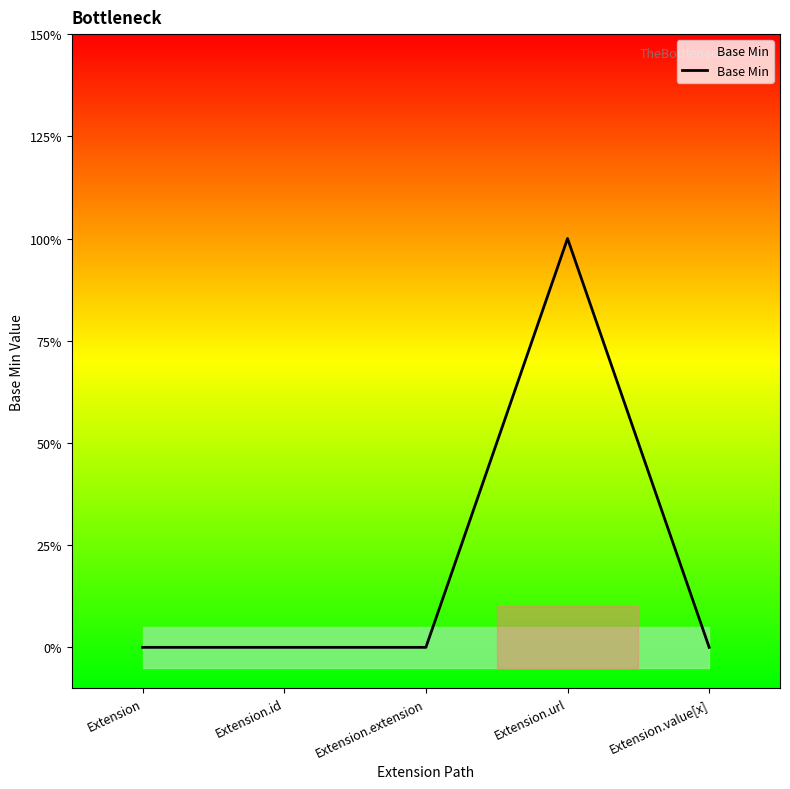

Count the values in the range 0 to 1.

5